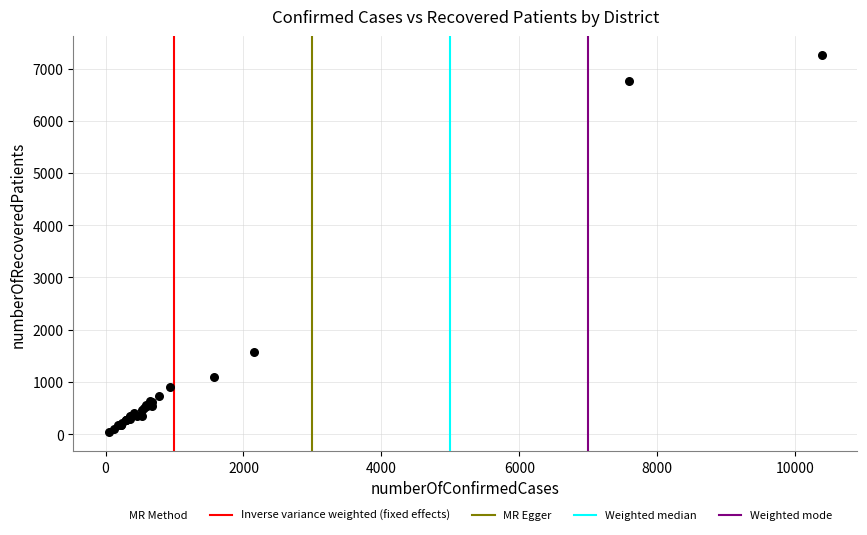

What Y value in the scatter plot is closest to 3650?

1567